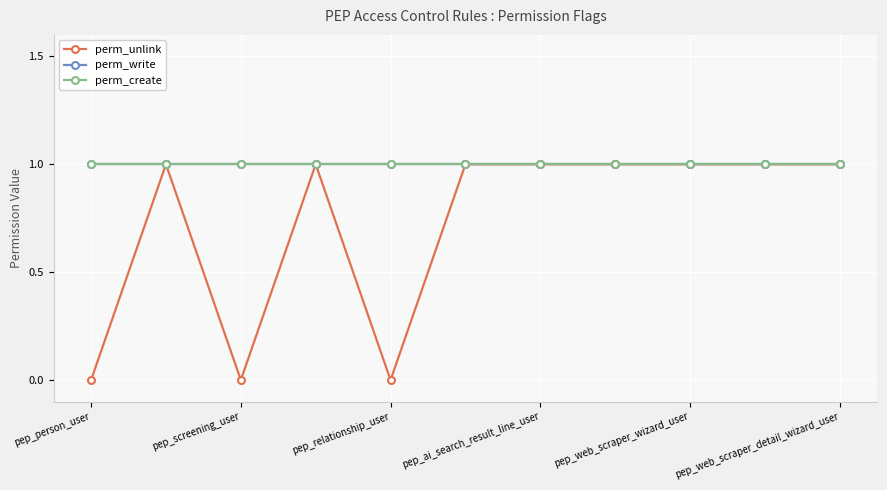

True or false: perm_create and perm_unlink intersect in this chart.

False